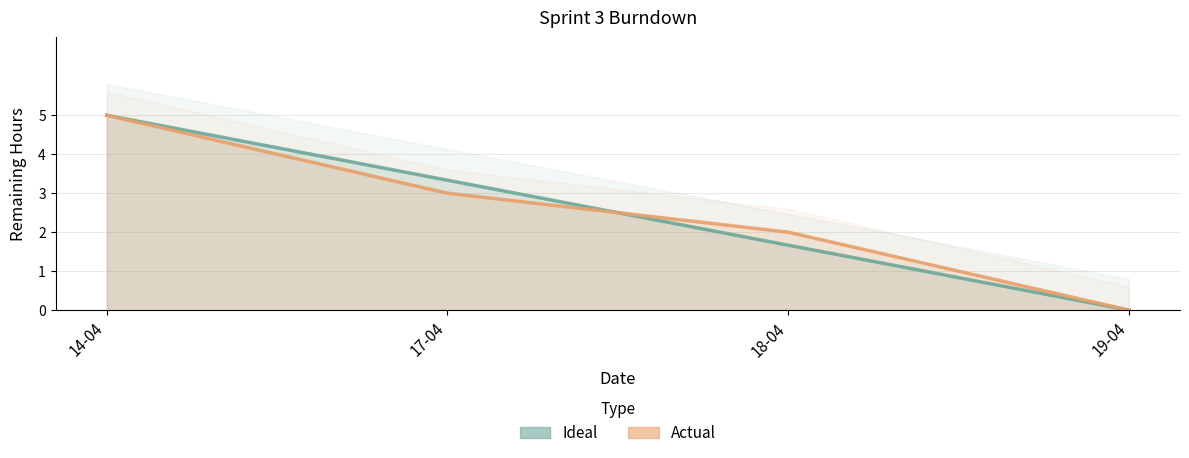

The value of Actual at 14-04 is 1.6. True or false?

False